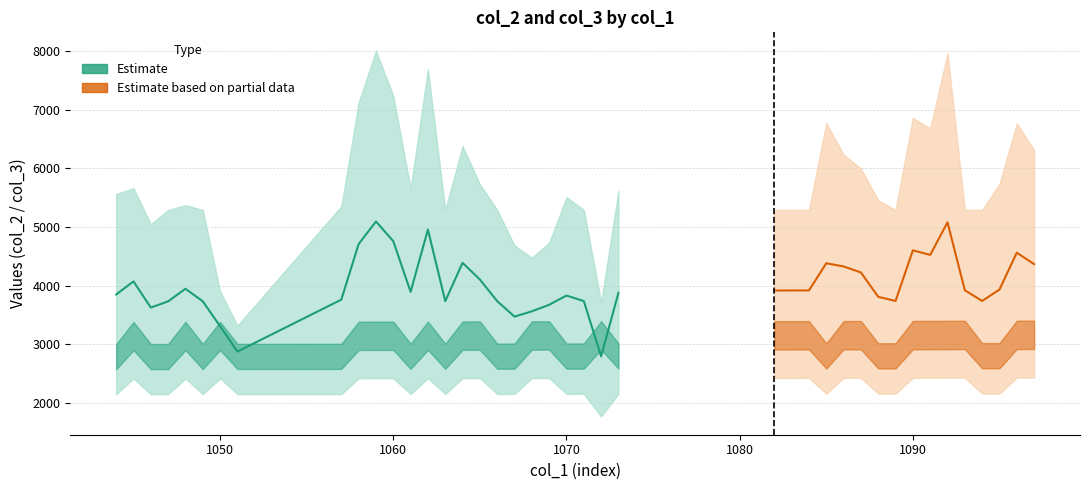

How many data points in col_2 are less than 3221?

20